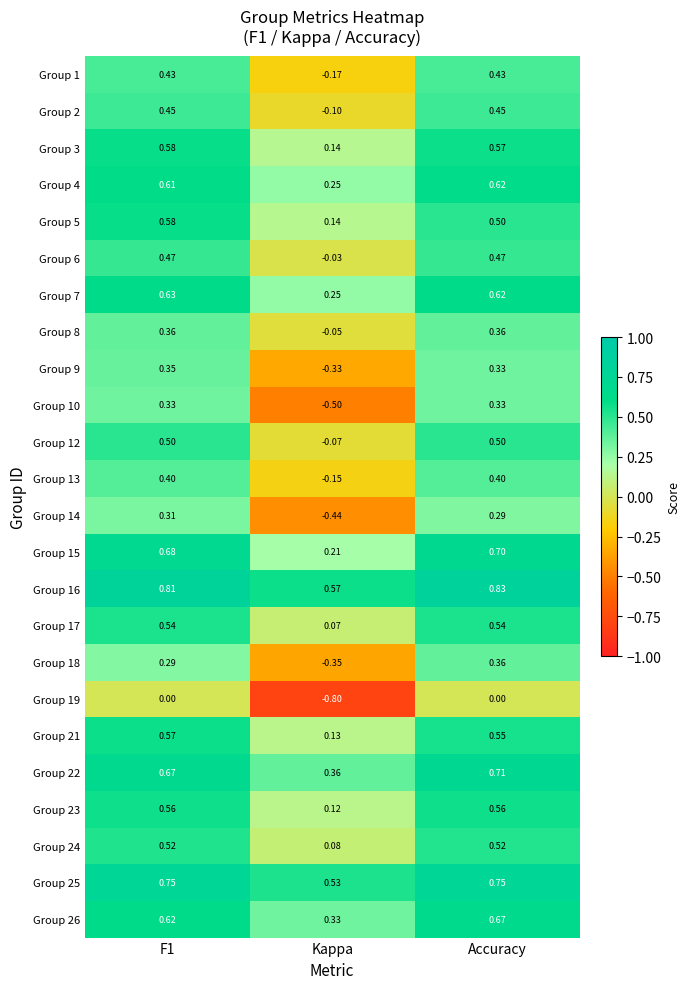

Which category has the lowest value in the Group 14 series?

Kappa